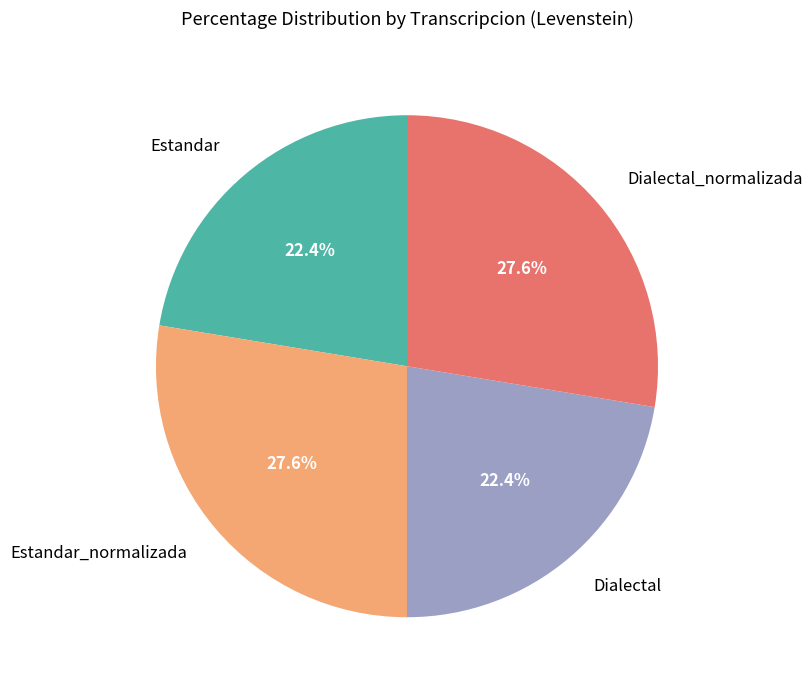

How many slices are in this pie chart?

4